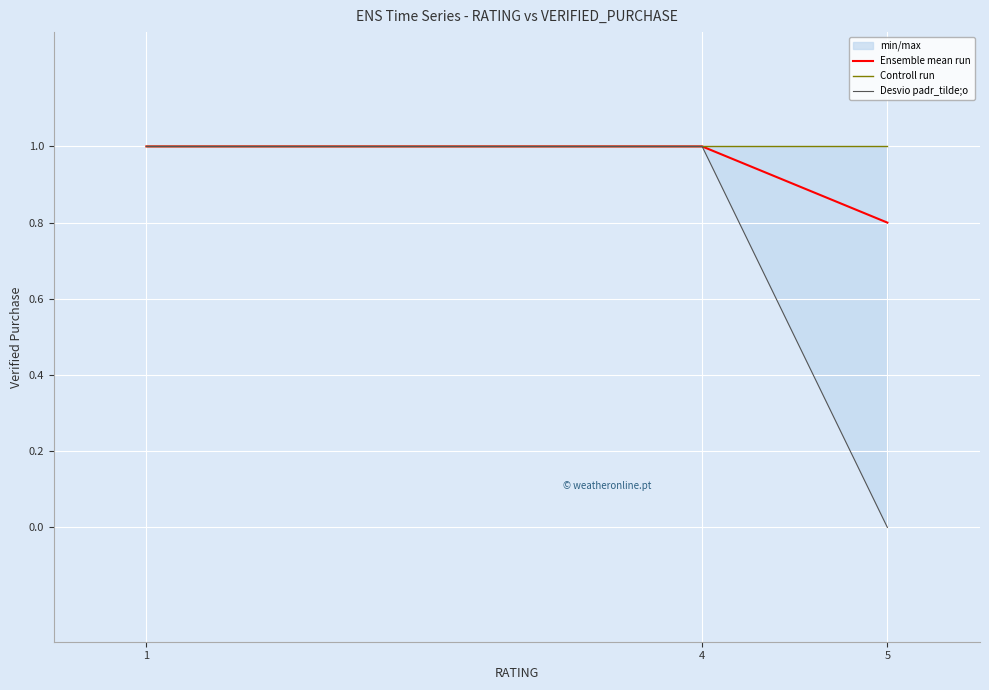

Reading left to right, transcribe all the data shown in this chart.

Ensemble mean run: 1.0	1.0	0.8
Controll run: 1.0	1.0	1.0
Desvio padr_tilde;o: 1.0	1.0	0.0